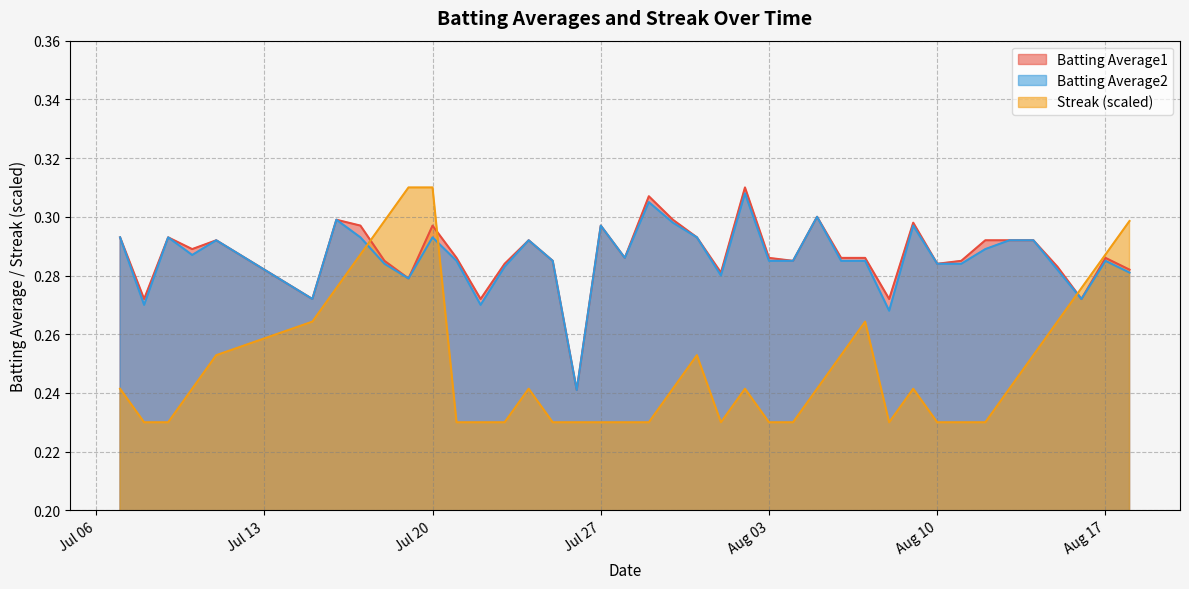

Is it true that Batting Average1 equals 0.3 at 2010-07-31?

True